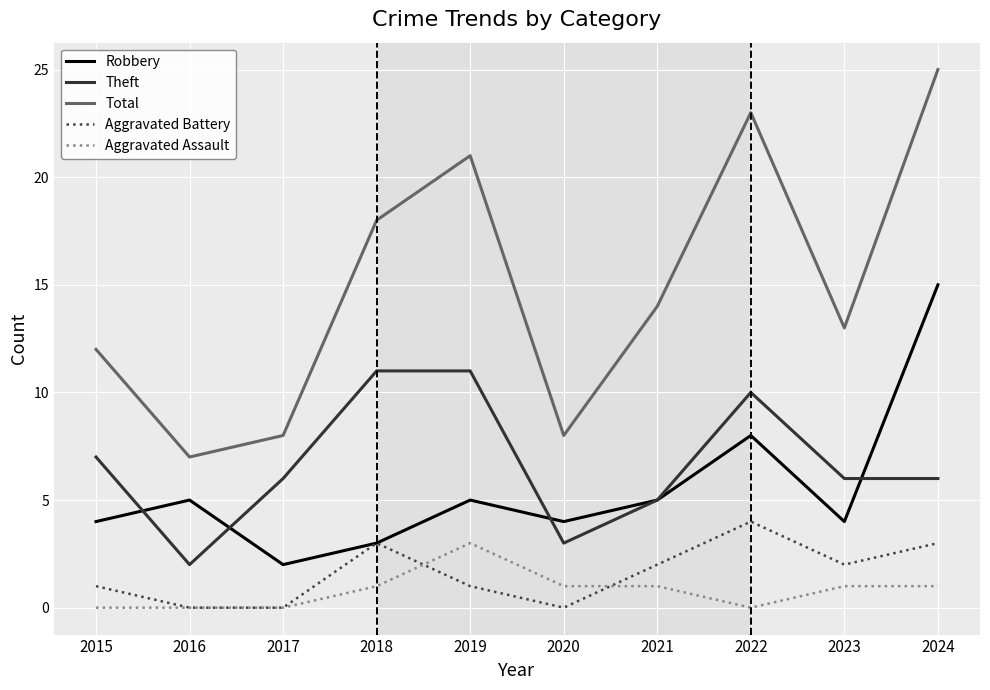

The value of Aggravated Assault at 2023 is 0. True or false?

False